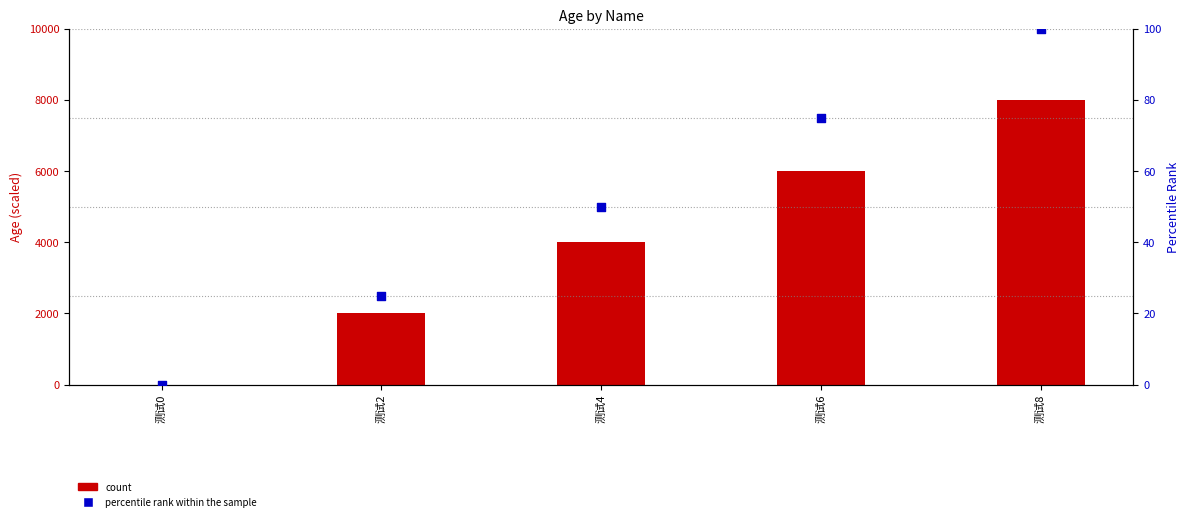

Which series contains the lowest Y value?

count